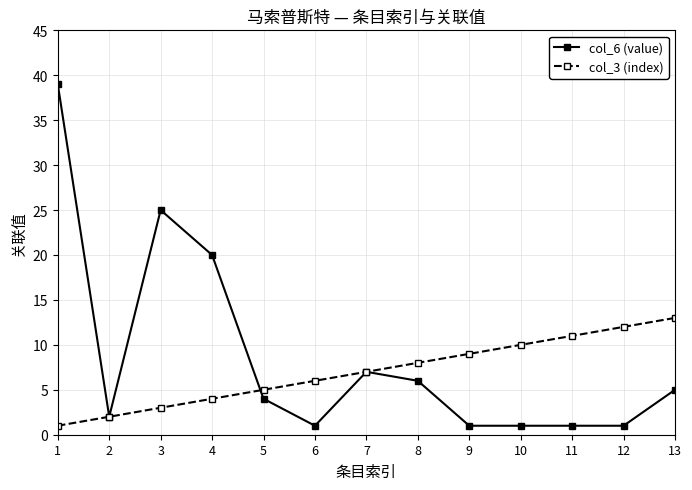

Reading left to right, list all the values displayed in this chart.

col_6 (value): 39	2	25	20	4	1	7	6	1	1	1	1	5
col_3 (index): 1	2	3	4	5	6	7	8	9	10	11	12	13